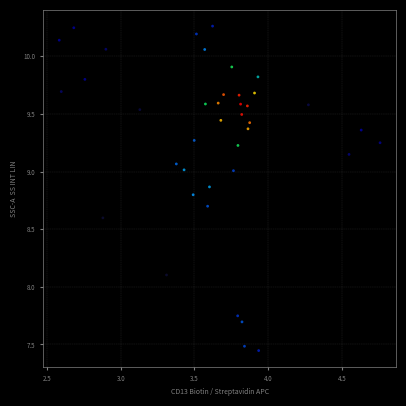

What is the range of X values (max minus min)?

2.2